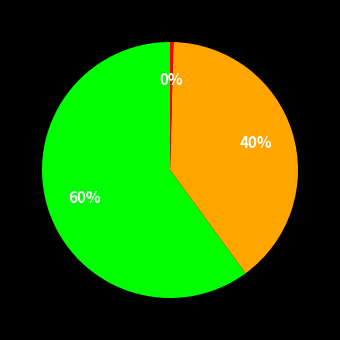

Is there a majority slice in this chart?

Yes